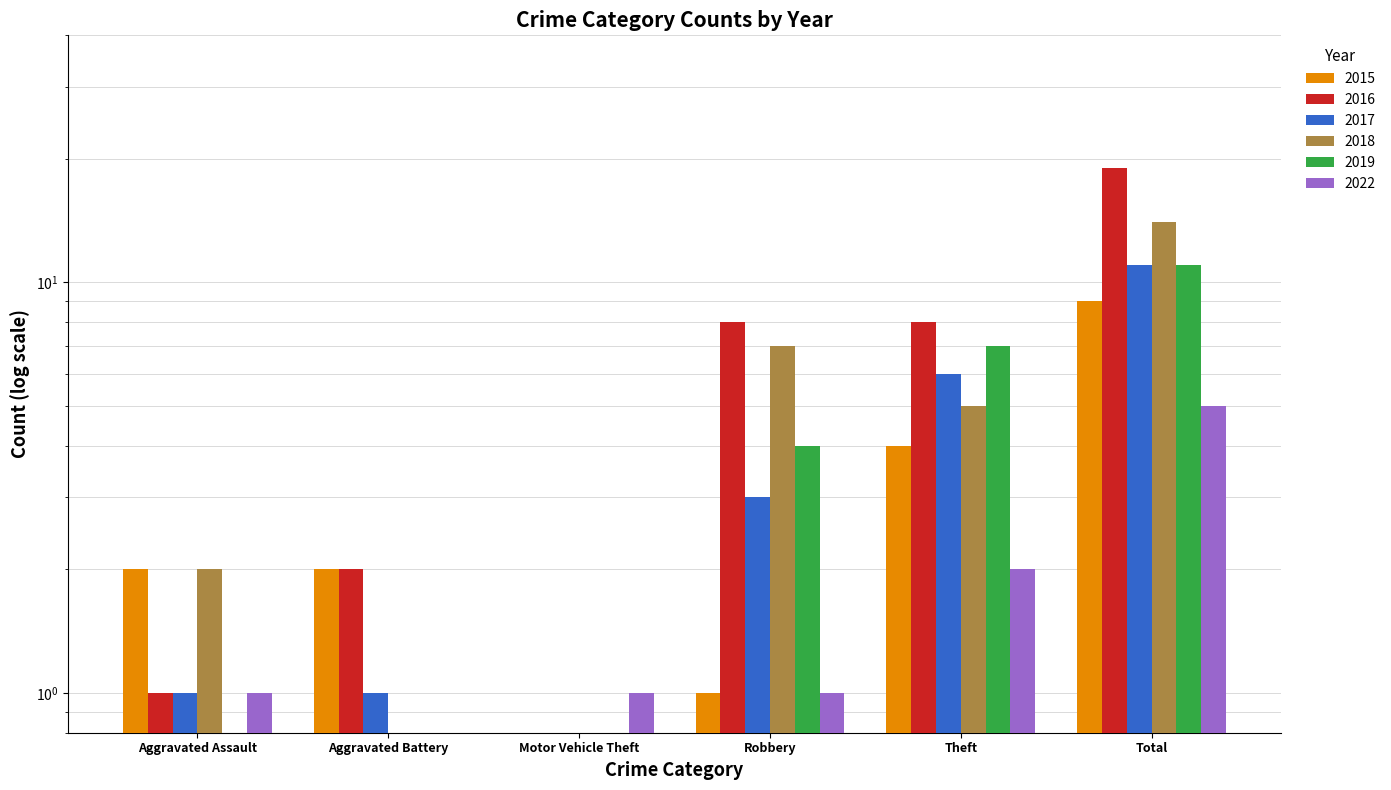

What is the value of the 2015 bar at the 2nd from the left?

2.0